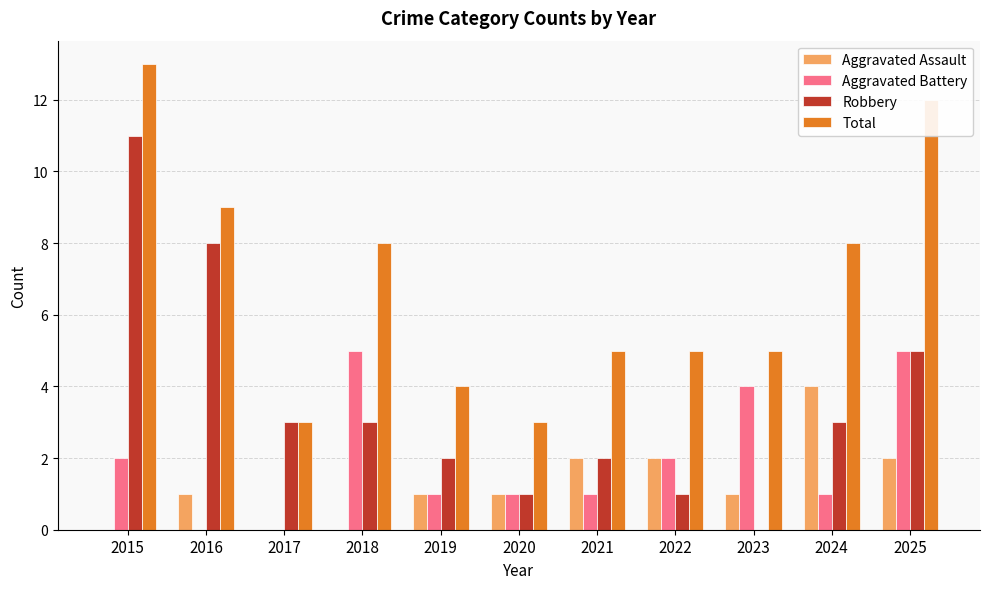

What is the sum of all Aggravated Assault values?

14